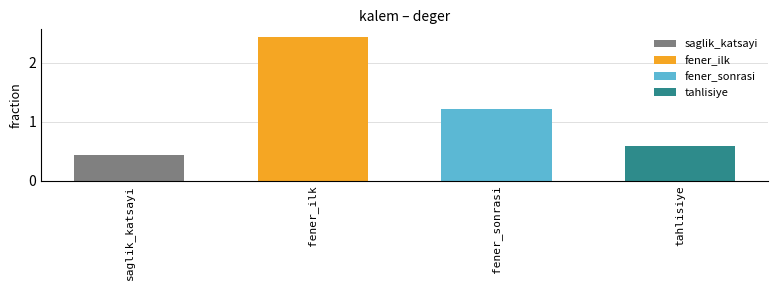

At which category does the chart reach its minimum across all series?

saglik_katsayi